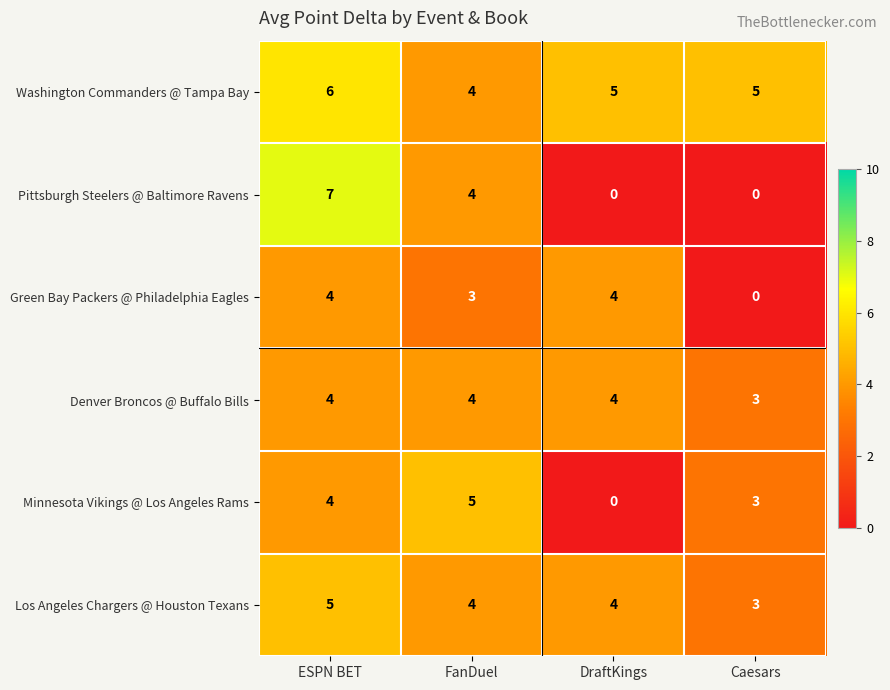

How many distinct data groups are displayed?

6